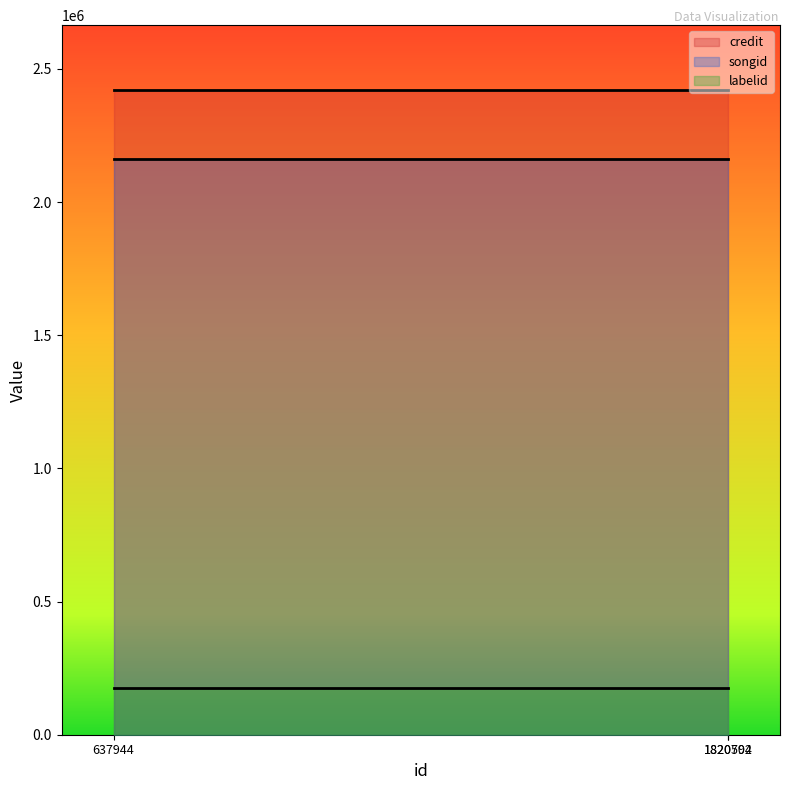

Which category has the lowest value in the credit series?

637944